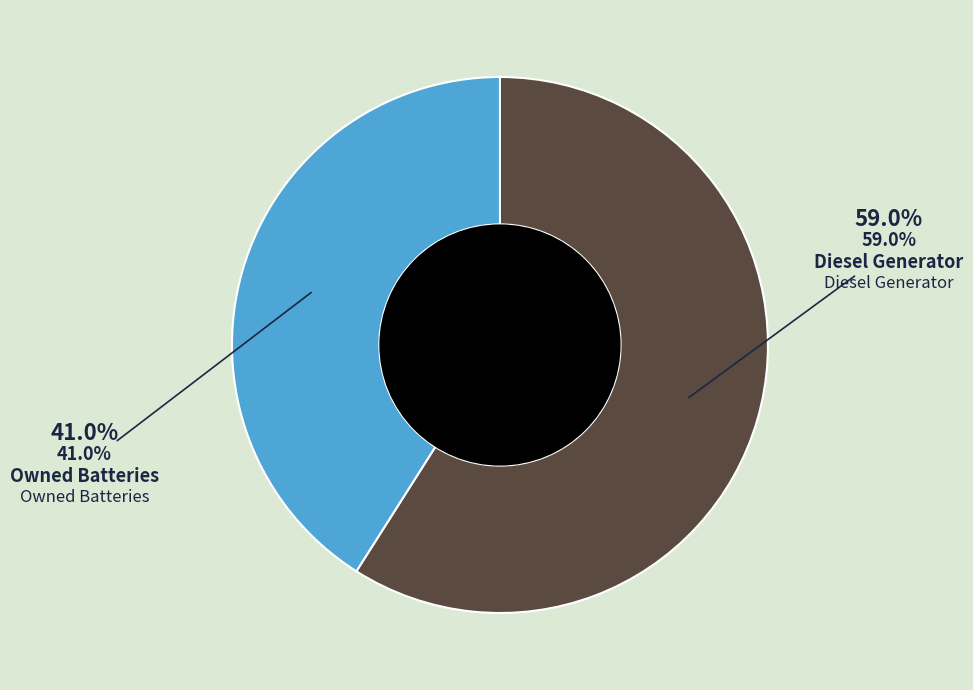

To the nearest percent, what is the difference between the Diesel Generator and Owned Batteries slice percentages?

18%